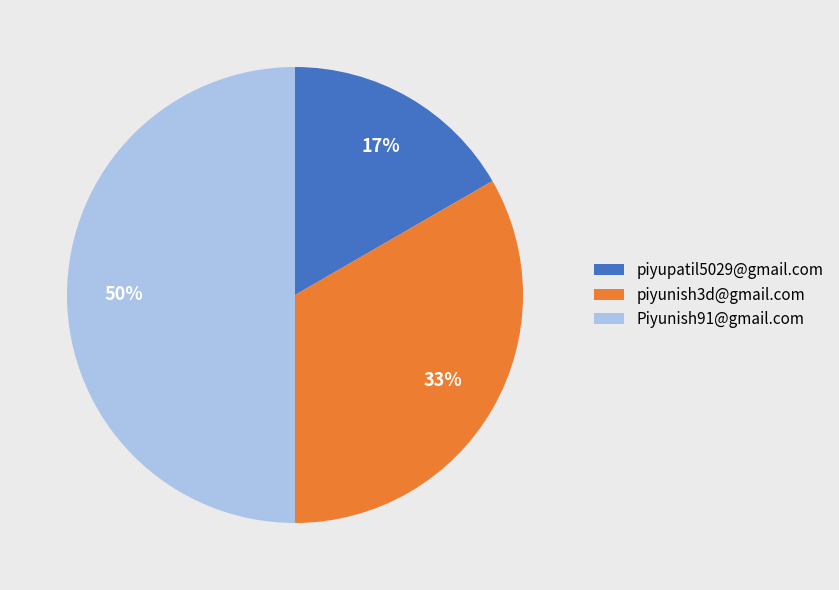

Do piyupatil5029@gmail.com and Piyunish91@gmail.com together represent more than half of the pie?

Yes